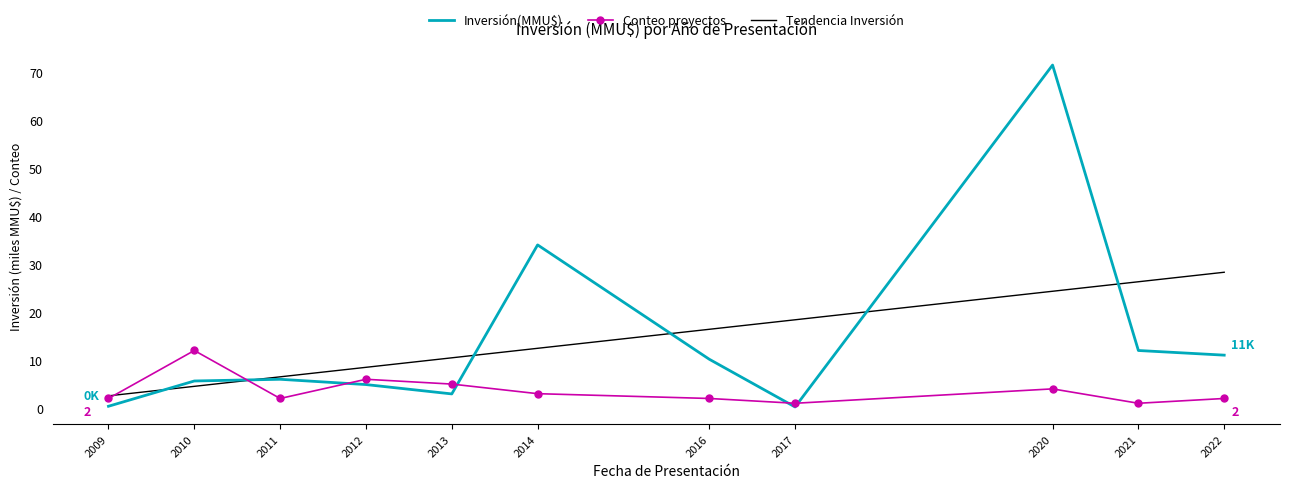

How many times do Inversión(MMU$) and Tendencia Inversión cross each other?

6